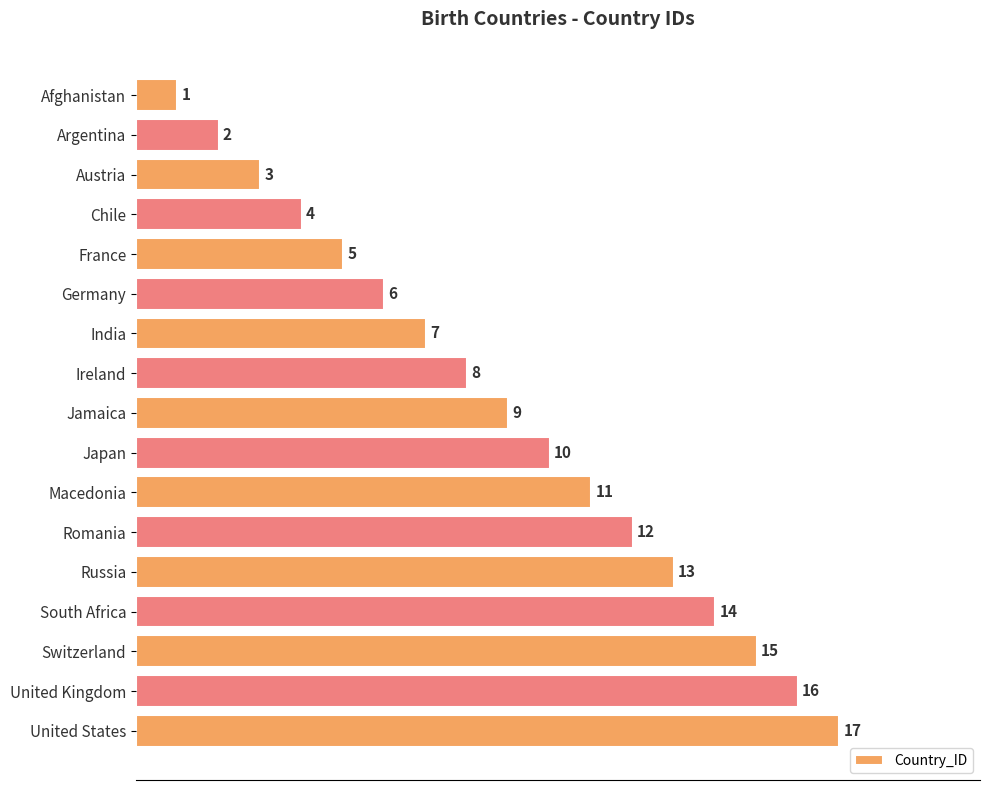

Rank the categories by value from lowest to highest.

Afghanistan, Argentina, Austria, Chile, France, Germany, India, Ireland, Jamaica, Japan, Macedonia, Romania, Russia, South Africa, Switzerland, United Kingdom, United States